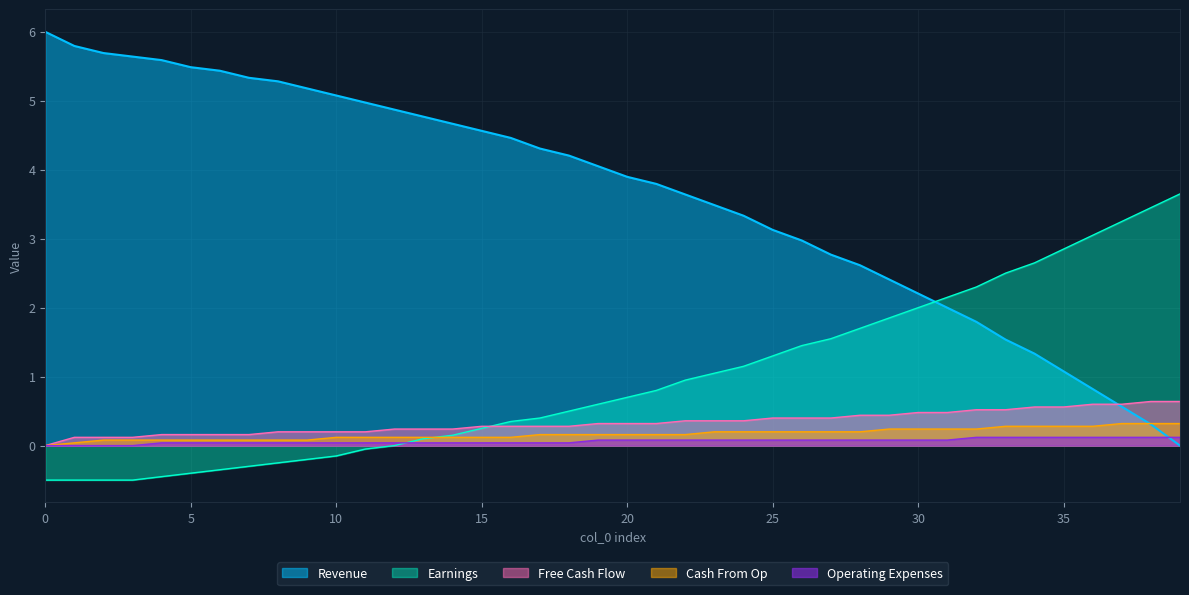

How many lines are shown in the chart?

5